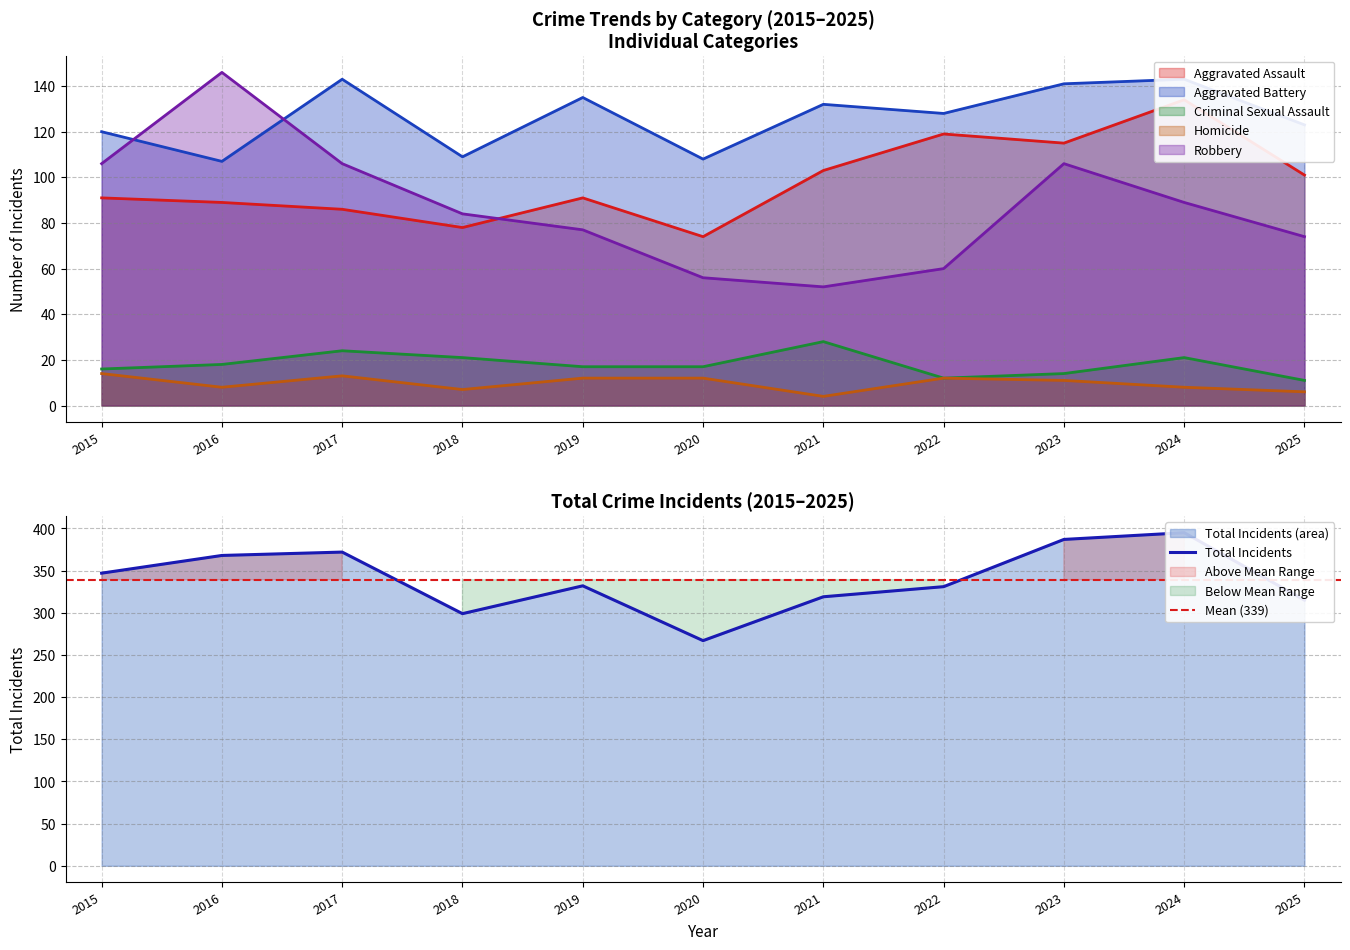

What are all the series names shown in the legend?

Aggravated Assault, Aggravated Battery, Criminal Sexual Assault, Homicide, Robbery